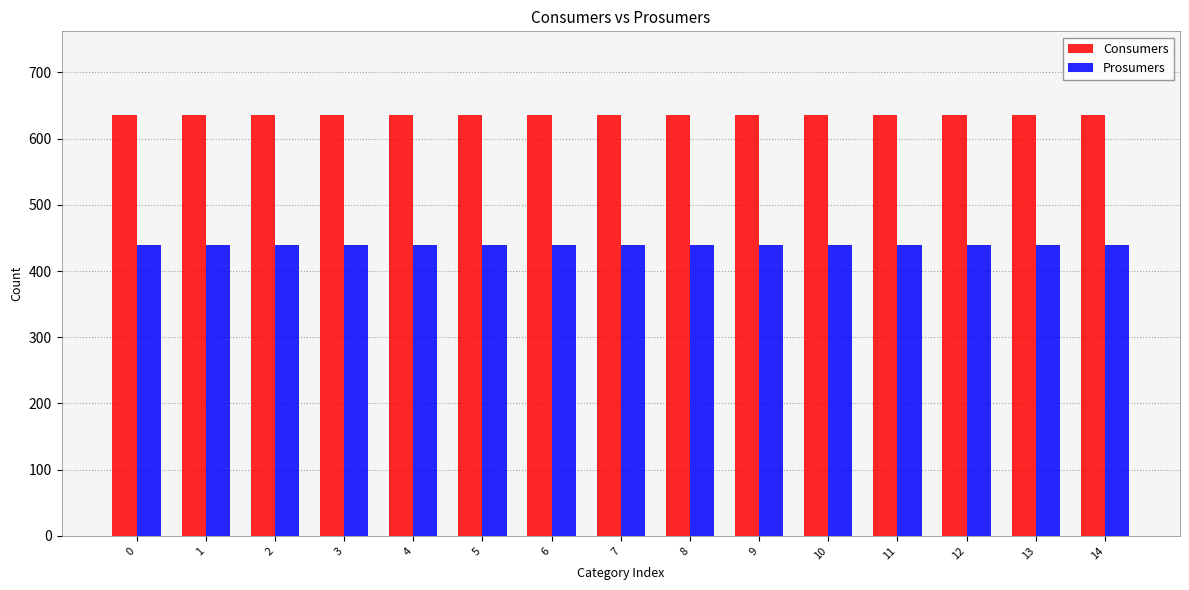

The value of Consumers at 12 is 324. True or false?

False